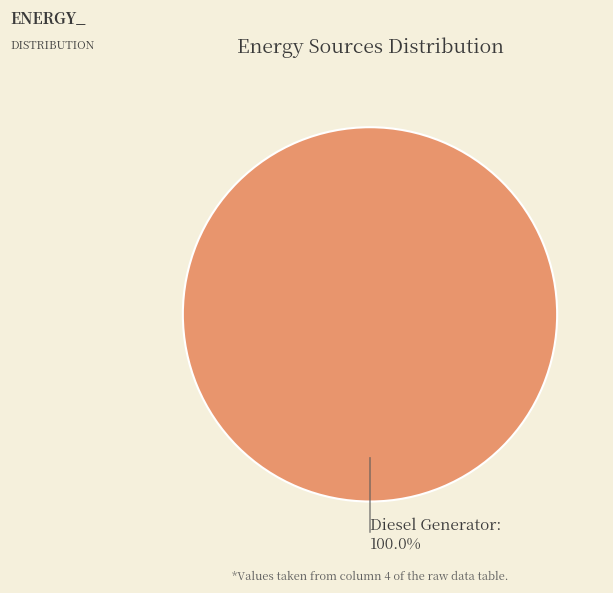

Rank the categories by value from highest to lowest.

Diesel Generator: 100.0%